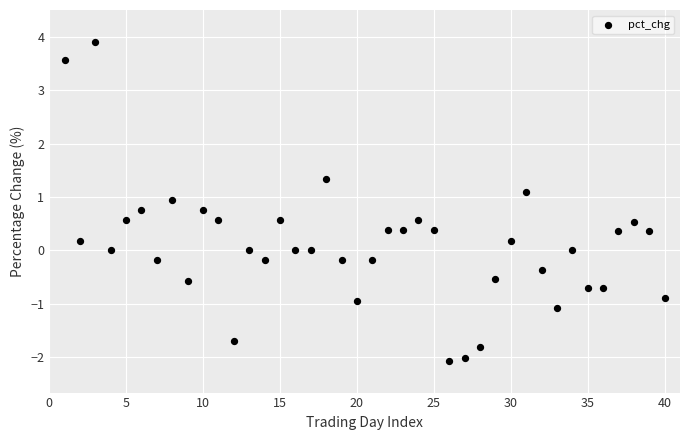

What is the range of Y values (max minus min)?

6.0